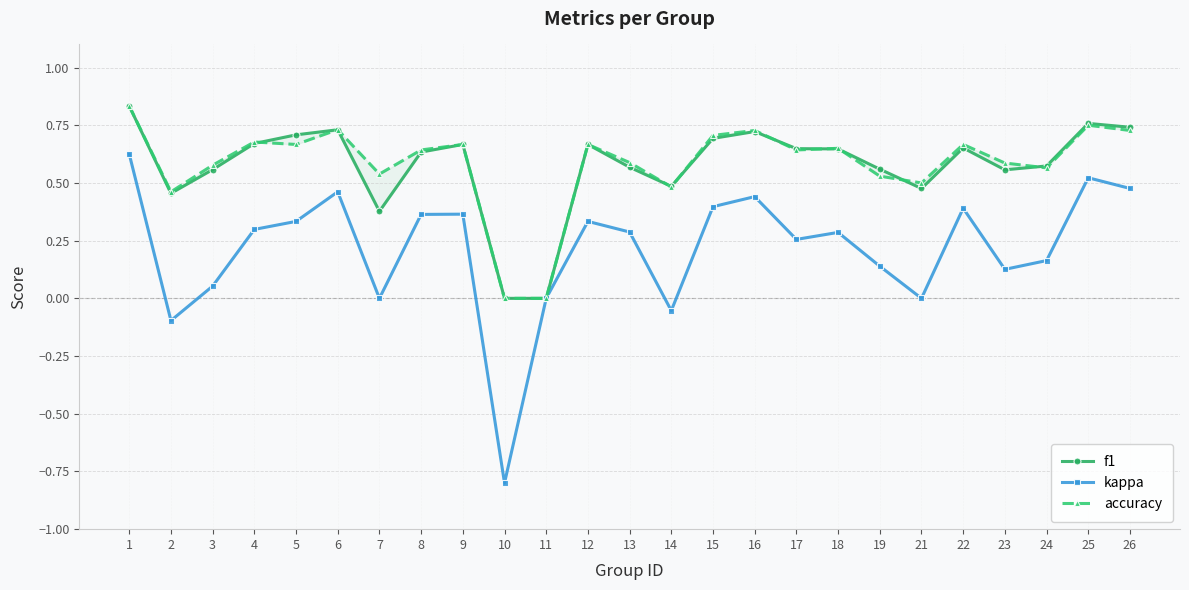

Rank the series at 10 from highest to lowest value.

f1, accuracy, kappa